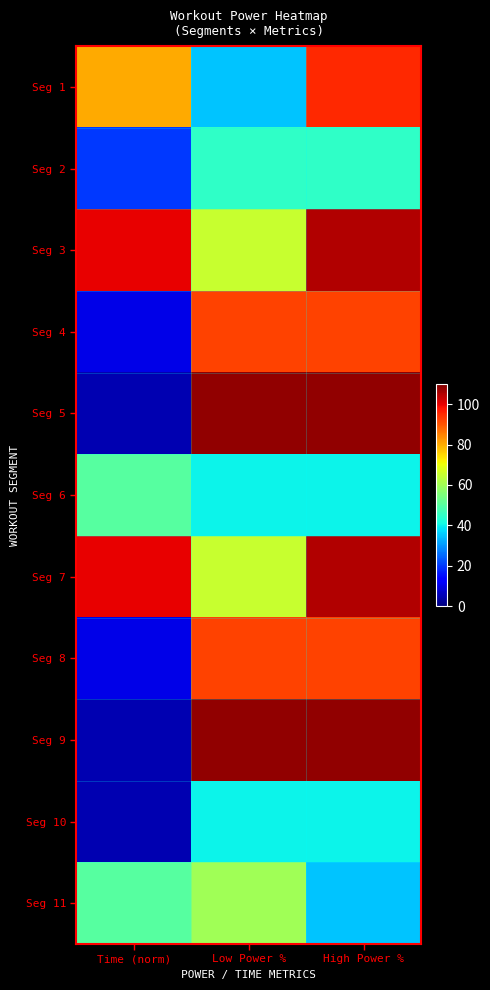

Reading right to left, transcribe all the data shown in this chart.

Seg 1: High Power %=95	Low Power %=35	Time (norm)=80
Seg 2: High Power %=45	Low Power %=45	Time (norm)=20
Seg 3: High Power %=105	Low Power %=65	Time (norm)=100
Seg 4: High Power %=92	Low Power %=92	Time (norm)=10
Seg 5: High Power %=108	Low Power %=108	Time (norm)=5
Seg 6: High Power %=40	Low Power %=40	Time (norm)=50
Seg 7: High Power %=105	Low Power %=65	Time (norm)=100
Seg 8: High Power %=92	Low Power %=92	Time (norm)=10
Seg 9: High Power %=108	Low Power %=108	Time (norm)=5
Seg 10: High Power %=40	Low Power %=40	Time (norm)=5
Seg 11: High Power %=35	Low Power %=60	Time (norm)=50